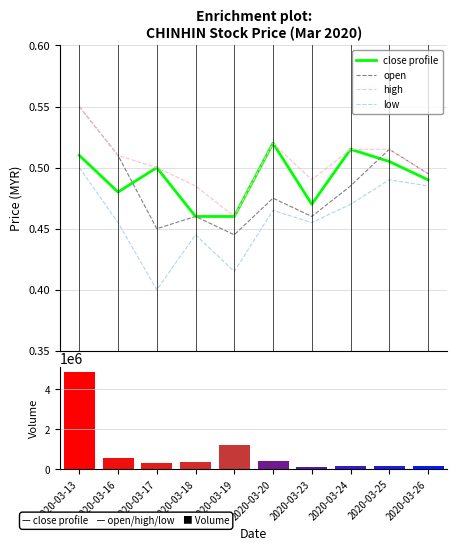

What is the sum of all open values?

4.8